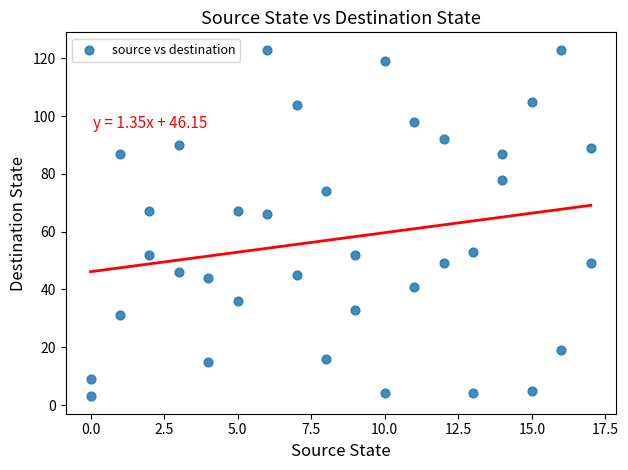

What is the range of X values (max minus min)?

17